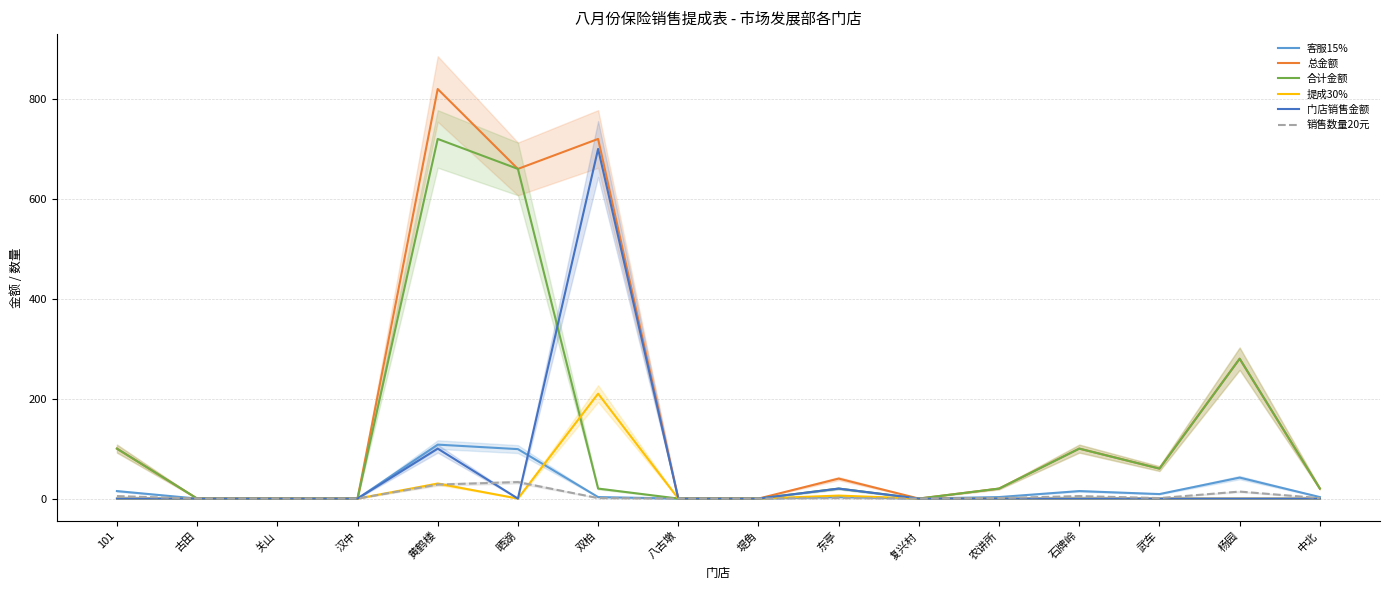

Reading right to left, what are all the values shown in this chart?

客服15%: 中北=3	杨园=42	武车=9	石牌岭=15	农讲所=3	复兴村=0	东亭=3	堤角=0	八古墩=0	双柏=3	晒湖=99	黄鹤楼=108	汉中=0	关山=0	古田=0	101=15
总金额: 中北=20	杨园=280	武车=60	石牌岭=100	农讲所=20	复兴村=0	东亭=40	堤角=0	八古墩=0	双柏=720	晒湖=660	黄鹤楼=820	汉中=0	关山=0	古田=0	101=100
合计金额: 中北=20	杨园=280	武车=60	石牌岭=100	农讲所=20	复兴村=0	东亭=20	堤角=0	八古墩=0	双柏=20	晒湖=660	黄鹤楼=720	汉中=0	关山=0	古田=0	101=100
提成30%: 中北=0	杨园=0	武车=0	石牌岭=0	农讲所=0	复兴村=0	东亭=6	堤角=0	八古墩=0	双柏=210	晒湖=0	黄鹤楼=30	汉中=0	关山=0	古田=0	101=0
门店销售金额: 中北=0	杨园=0	武车=0	石牌岭=0	农讲所=0	复兴村=0	东亭=20	堤角=0	八古墩=0	双柏=700	晒湖=0	黄鹤楼=100	汉中=0	关山=0	古田=0	101=0
销售数量20元: 中北=1	杨园=14	武车=1	石牌岭=5	农讲所=1	复兴村=0	东亭=1	堤角=0	八古墩=0	双柏=1	晒湖=33	黄鹤楼=28	汉中=0	关山=0	古田=0	101=5